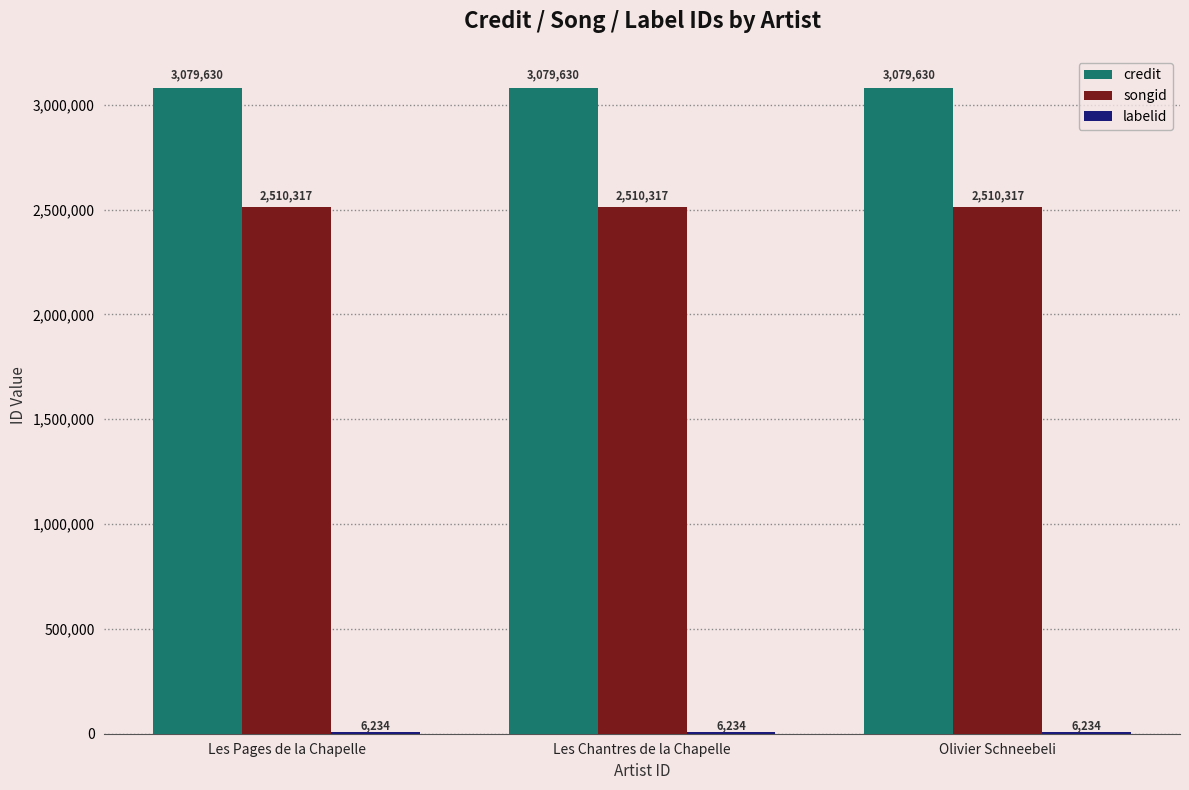

Is it true that credit equals 1579270 at Olivier Schneebeli?

False